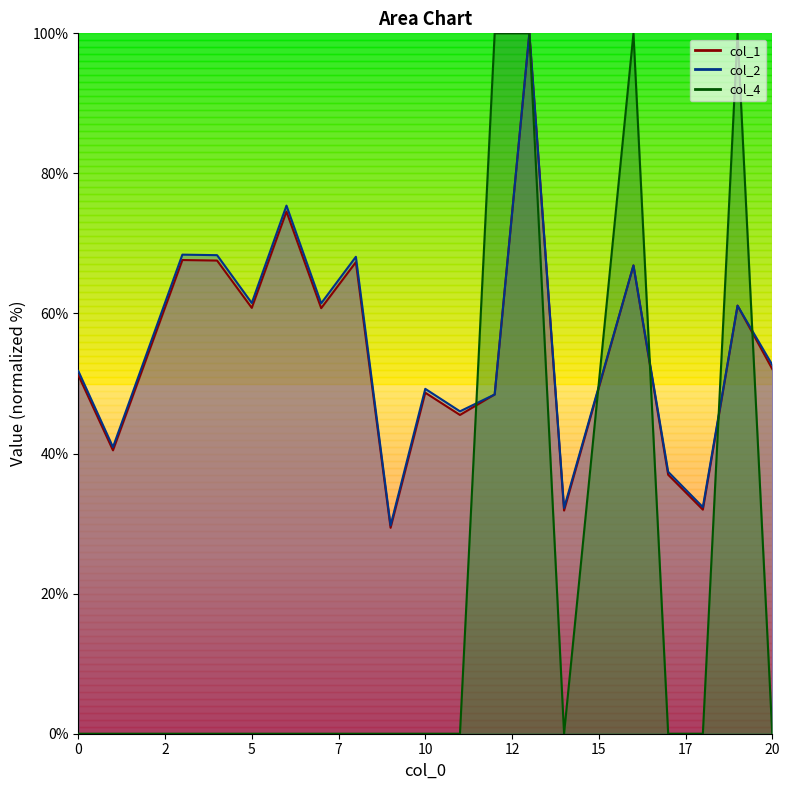

The value of col_2 at 3 is 68.4. True or false?

True